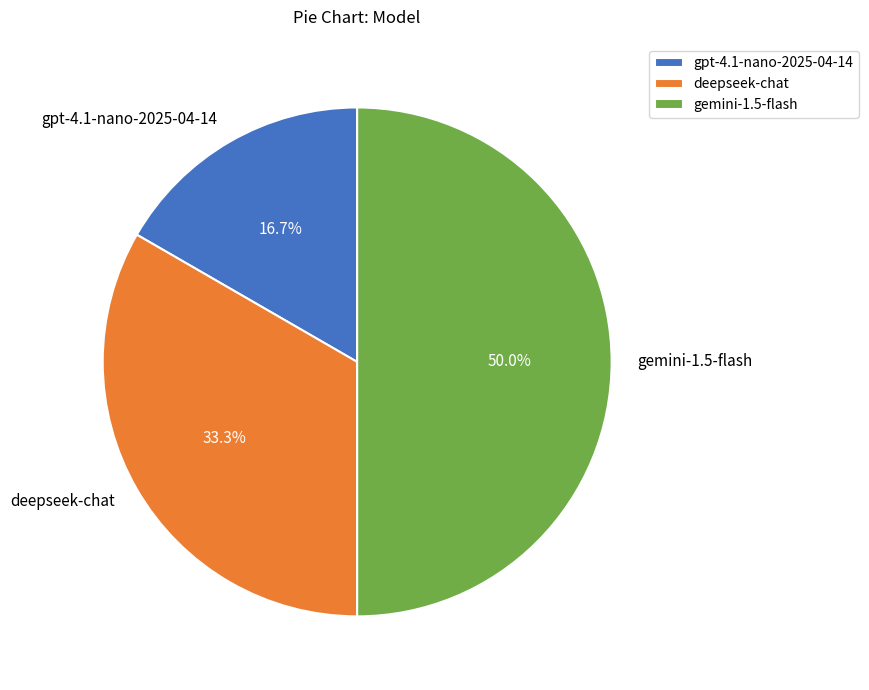

To the nearest percent, what percentage of the pie is gemini-1.5-flash?

50%